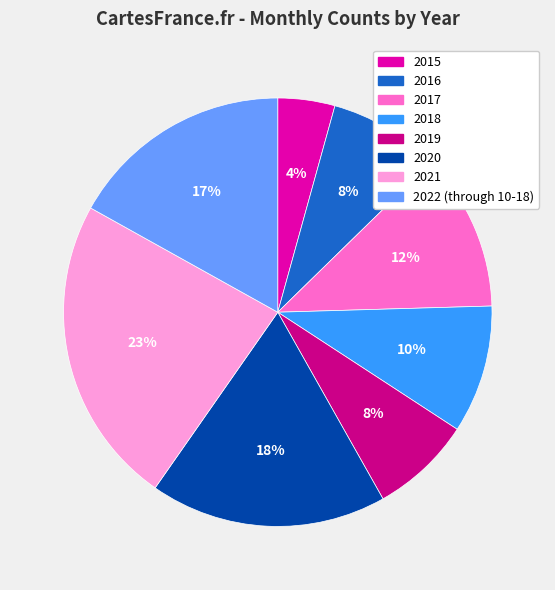

Is there a majority slice in this chart?

No